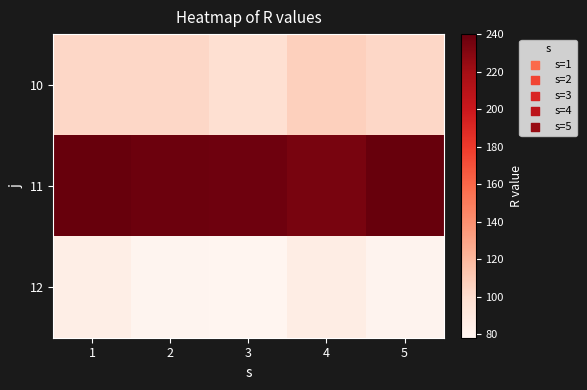

What is the difference between the highest and lowest values at 1?

154.8